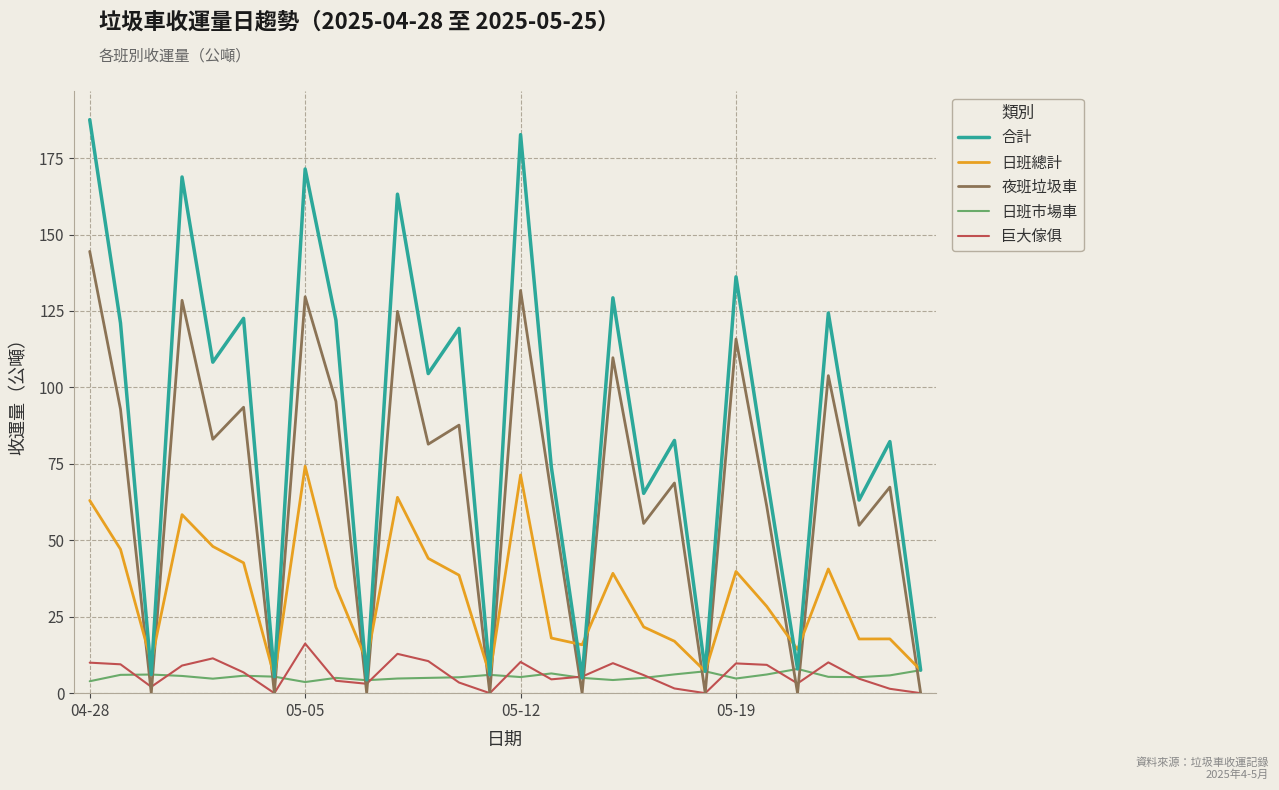

List the series in order of their peak value, lowest first.

日班市場車, 巨大傢俱, 日班總計, 夜班垃圾車, 合計